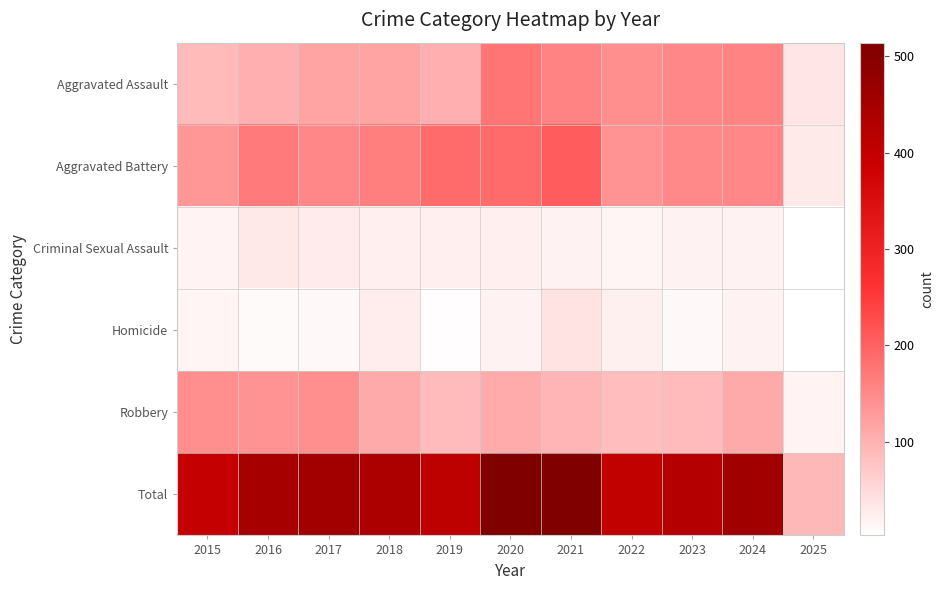

How many categories are shown in the chart?

11